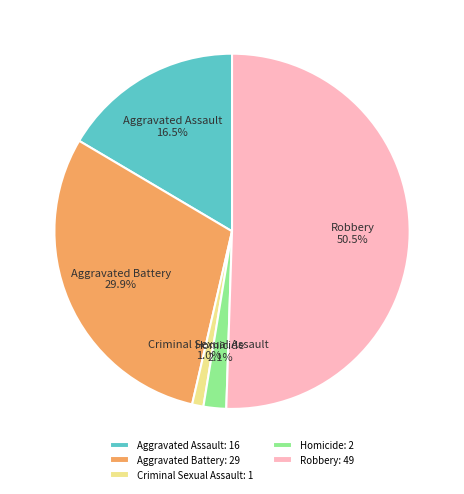

The Robbery slice represents 43% of the pie. True or false?

False